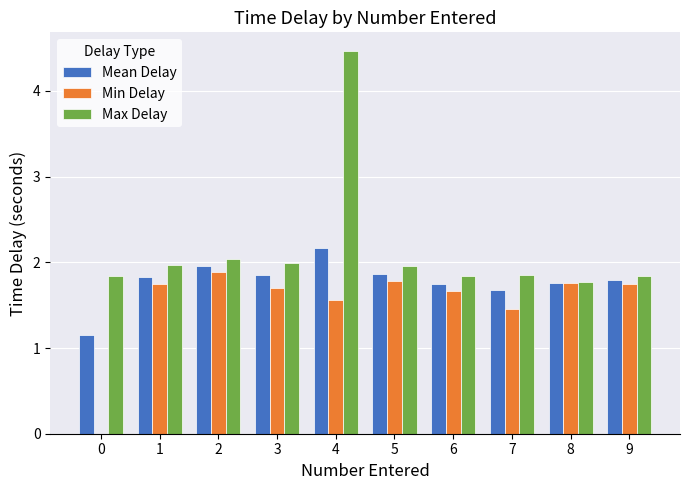

The Max Delay series shows 2.0 at 2. True or false?

True